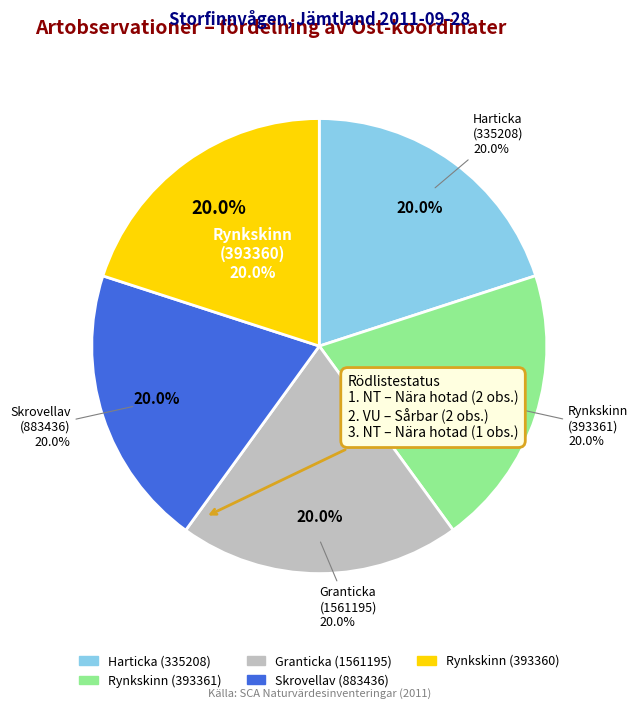

Is the sum of Rynkskinn
(393361) and Harticka
(335208) greater than half?

No